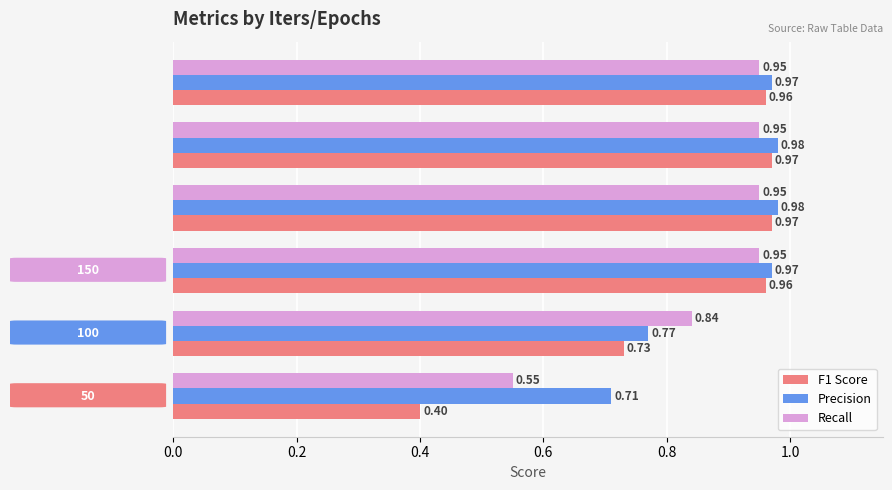

What are all the series names shown in the legend?

F1 Score, Precision, Recall